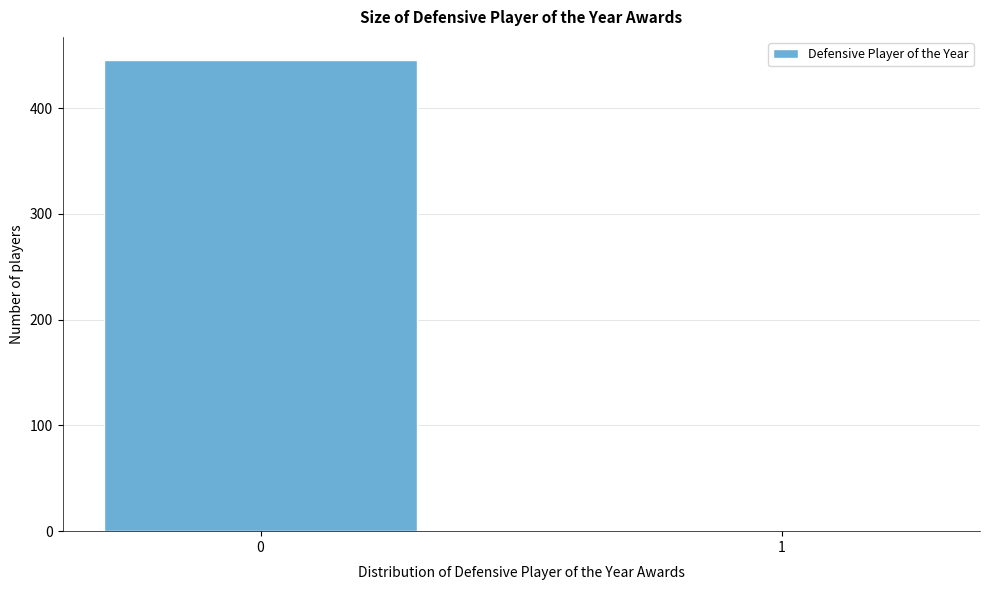

Reading left to right, transcribe all the data shown in this chart.

0=445	1=1